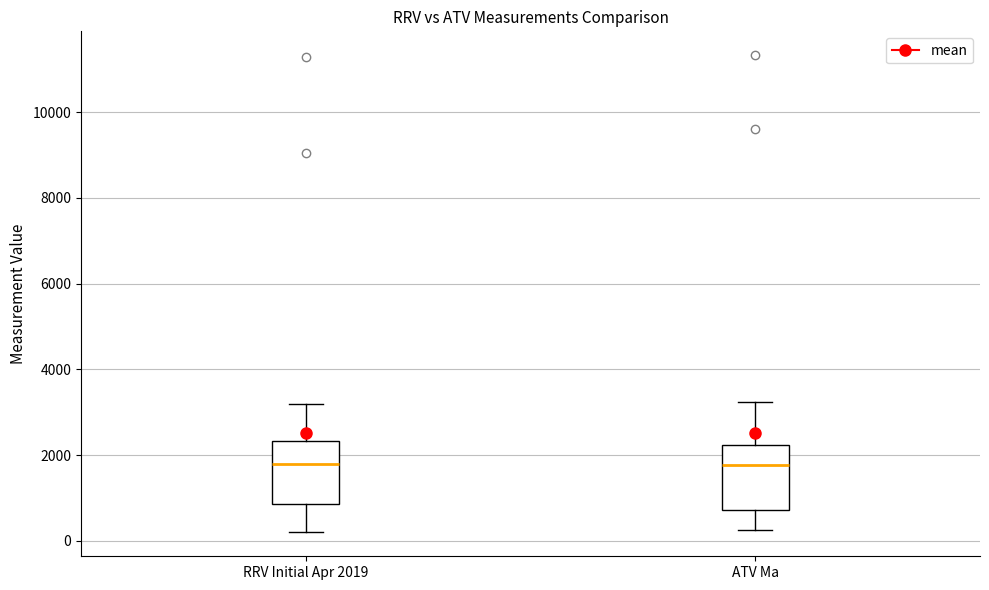

Reading left to right, read every box against the y-axis: the position of its median line, the range the box covers, and the ends of its whiskers. The values are not printed on the chart, so give them approximately, as read against the axis.

RRV Initial Apr 2019: median 1800, box 800 to 2400, whiskers 200 to 3200
ATV Ma: median 1800, box 800 to 2200, whiskers 200 to 3200